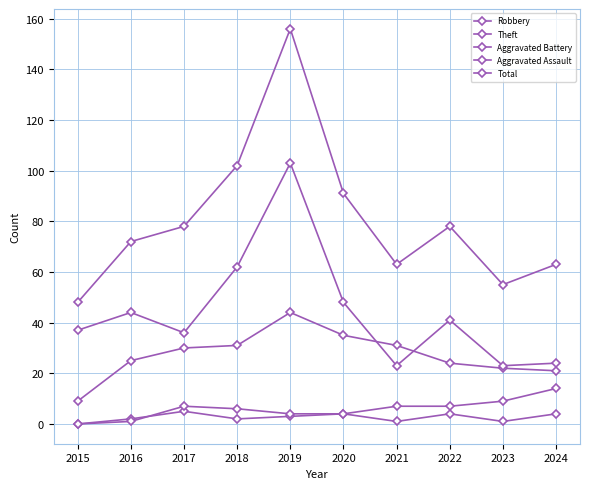

How many distinct data groups are displayed?

5